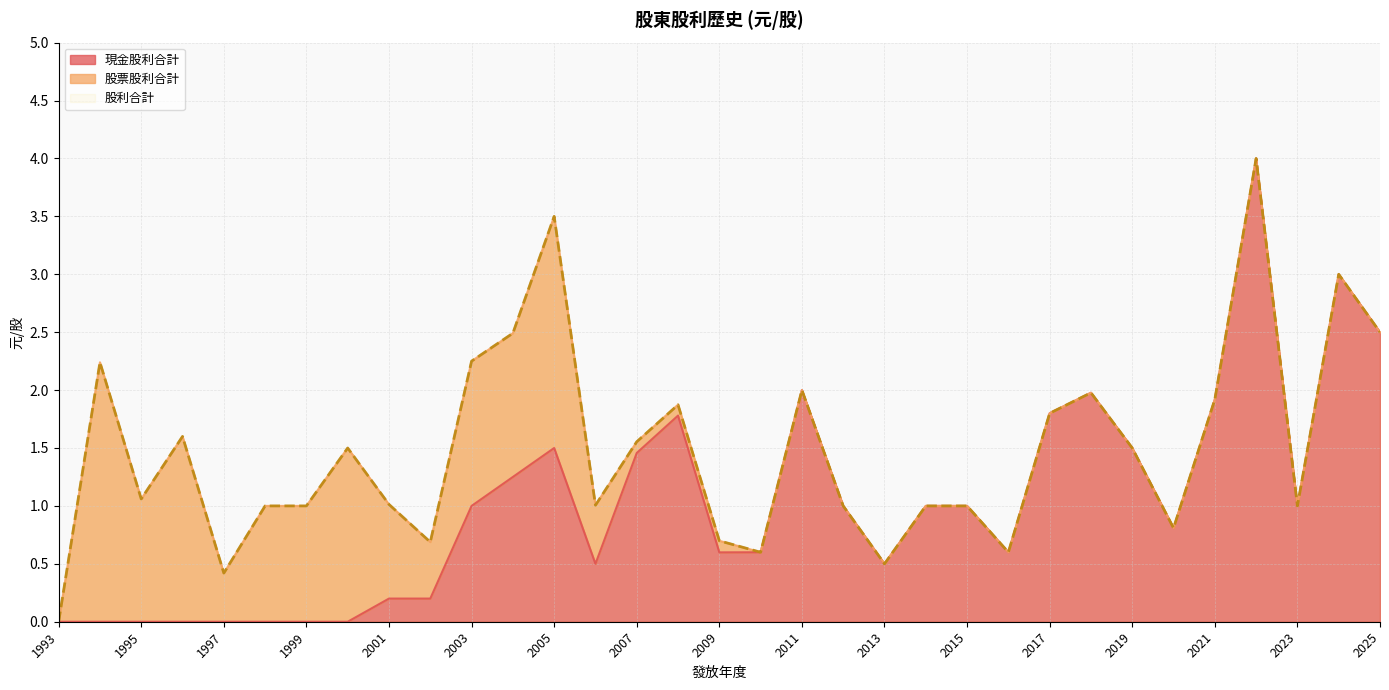

What is the total value across all series at 1995?

2.1